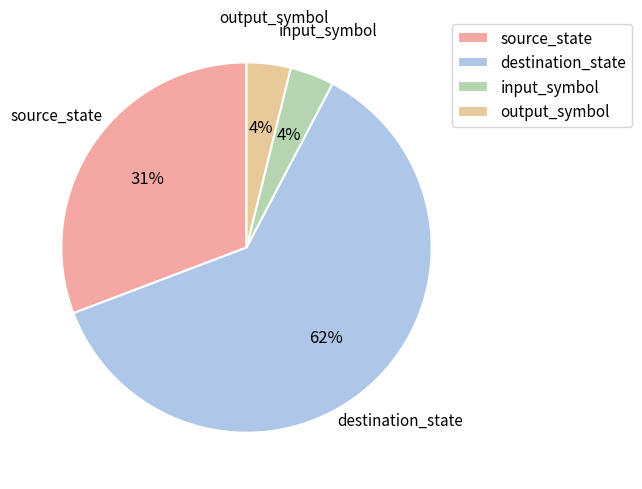

Does any single category account for the majority?

Yes